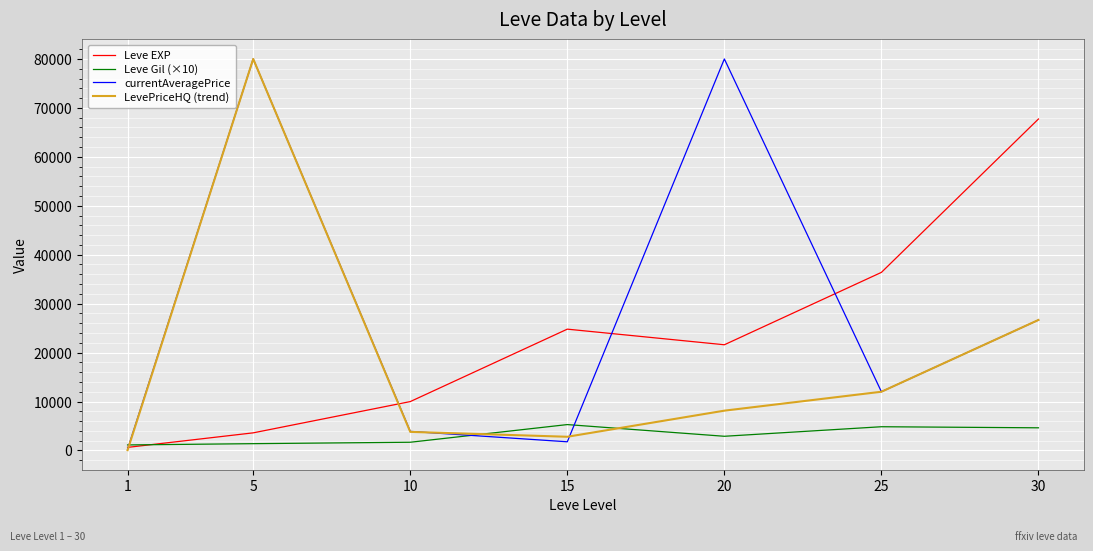

Which series changed the most between 1 and 15?

Leve EXP